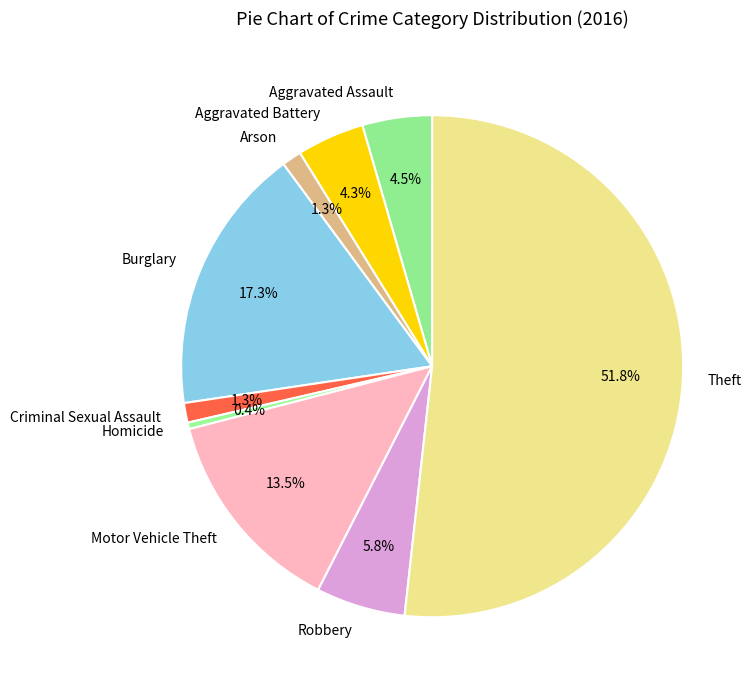

To the nearest percent, what percentage of the pie is Aggravated Battery?

4%